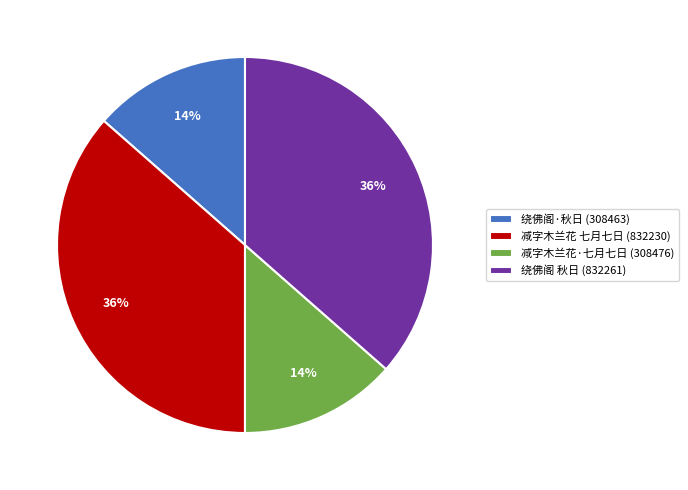

The 绕佛阁 秋日 (832261) slice represents 22% of the pie. True or false?

False